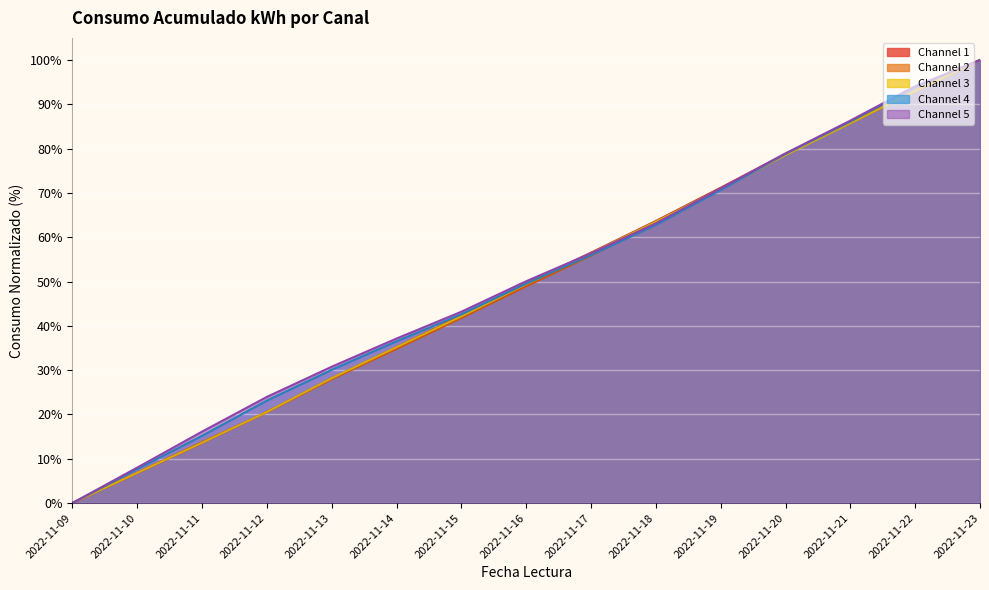

Reading left to right, transcribe all the data shown in this chart.

Channel 1: 0.0	6.8	13.6	20.6	28.2	35.2	42.3	49.6	56.5	63.7	71.2	78.8	85.9	93.0	100.0
Channel 2: 0.0	6.8	13.7	20.5	28.0	34.8	41.8	48.9	55.9	63.3	71.0	78.8	85.8	93.0	100.0
Channel 3: 0.0	6.8	13.6	20.6	28.2	35.2	42.2	49.4	56.4	63.5	70.9	78.5	85.7	93.0	100.0
Channel 4: 0.0	7.7	15.2	23.1	30.1	36.5	42.6	49.5	56.0	62.8	70.7	78.8	86.1	93.9	100.0
Channel 5: 0.0	8.0	16.1	24.0	30.8	37.1	43.2	50.1	56.4	63.1	71.0	78.9	86.3	94.1	100.0